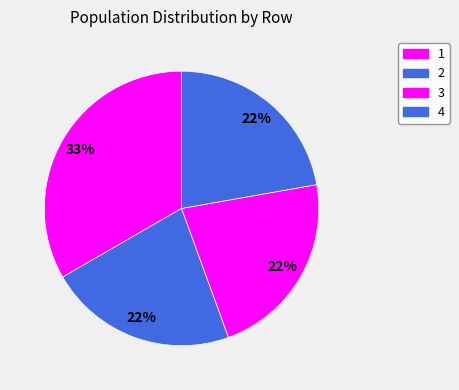

How many slices are in this pie chart?

4